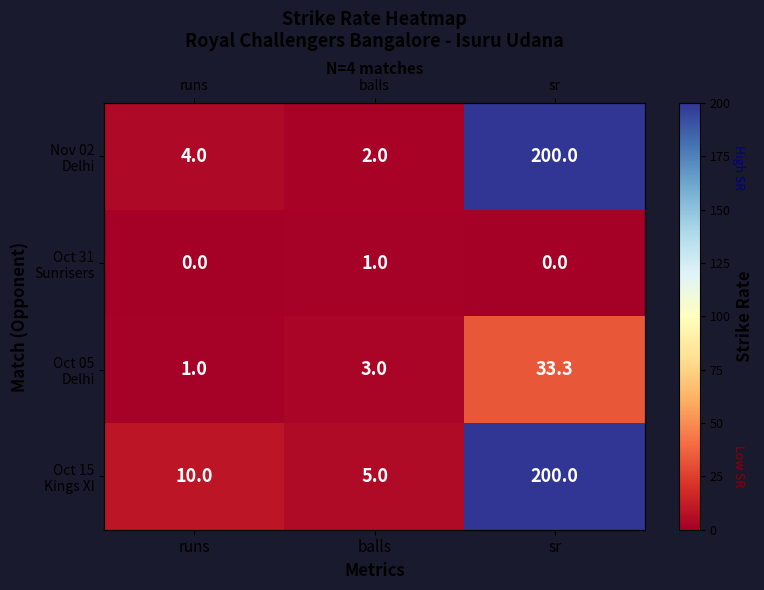

List the series in order of their peak value, lowest first.

Oct 31 Sunrisers, Oct 05 Delhi, Nov 02 Delhi, Oct 15 Kings XI